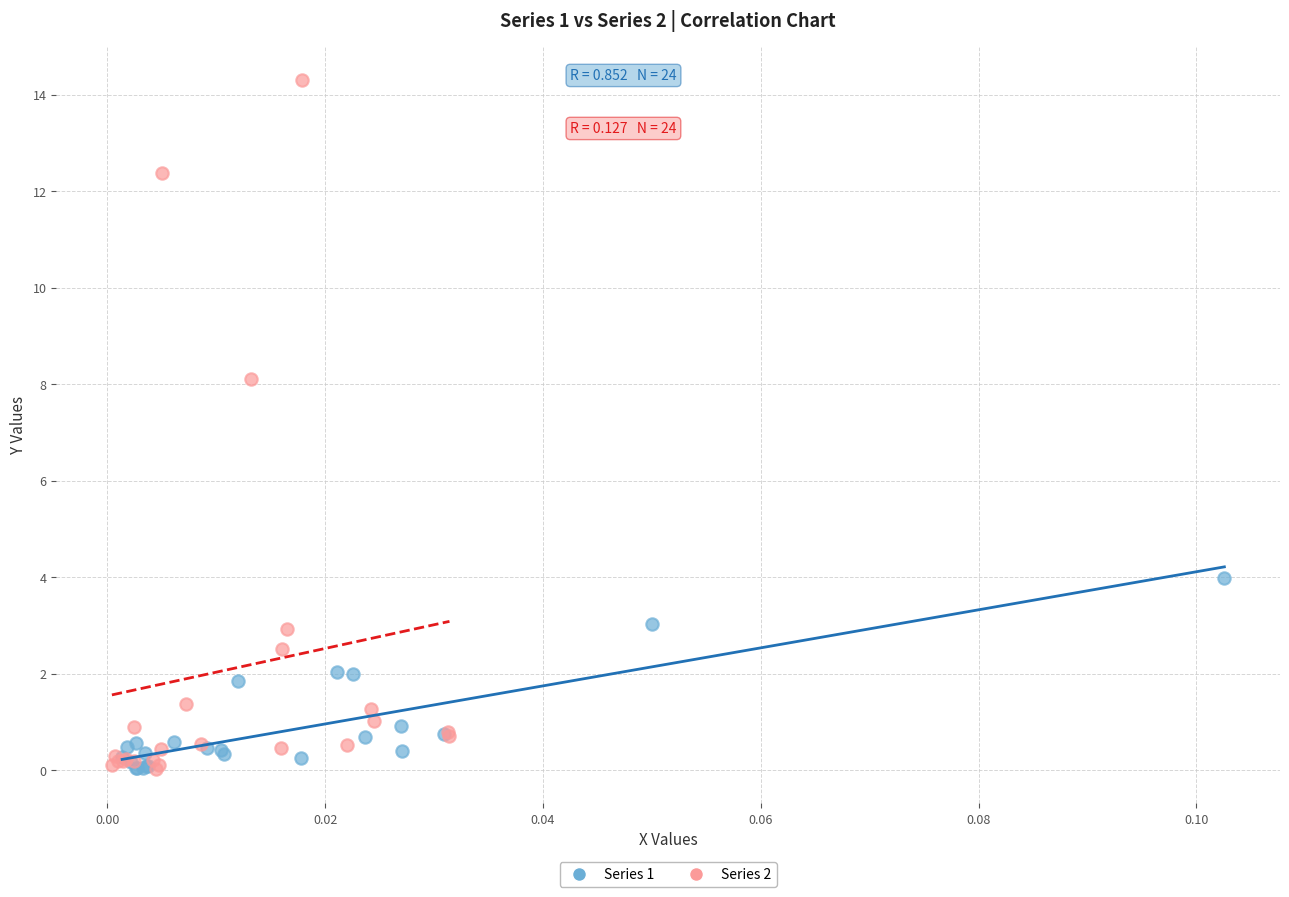

Which series reaches the maximum Y coordinate?

Series 2